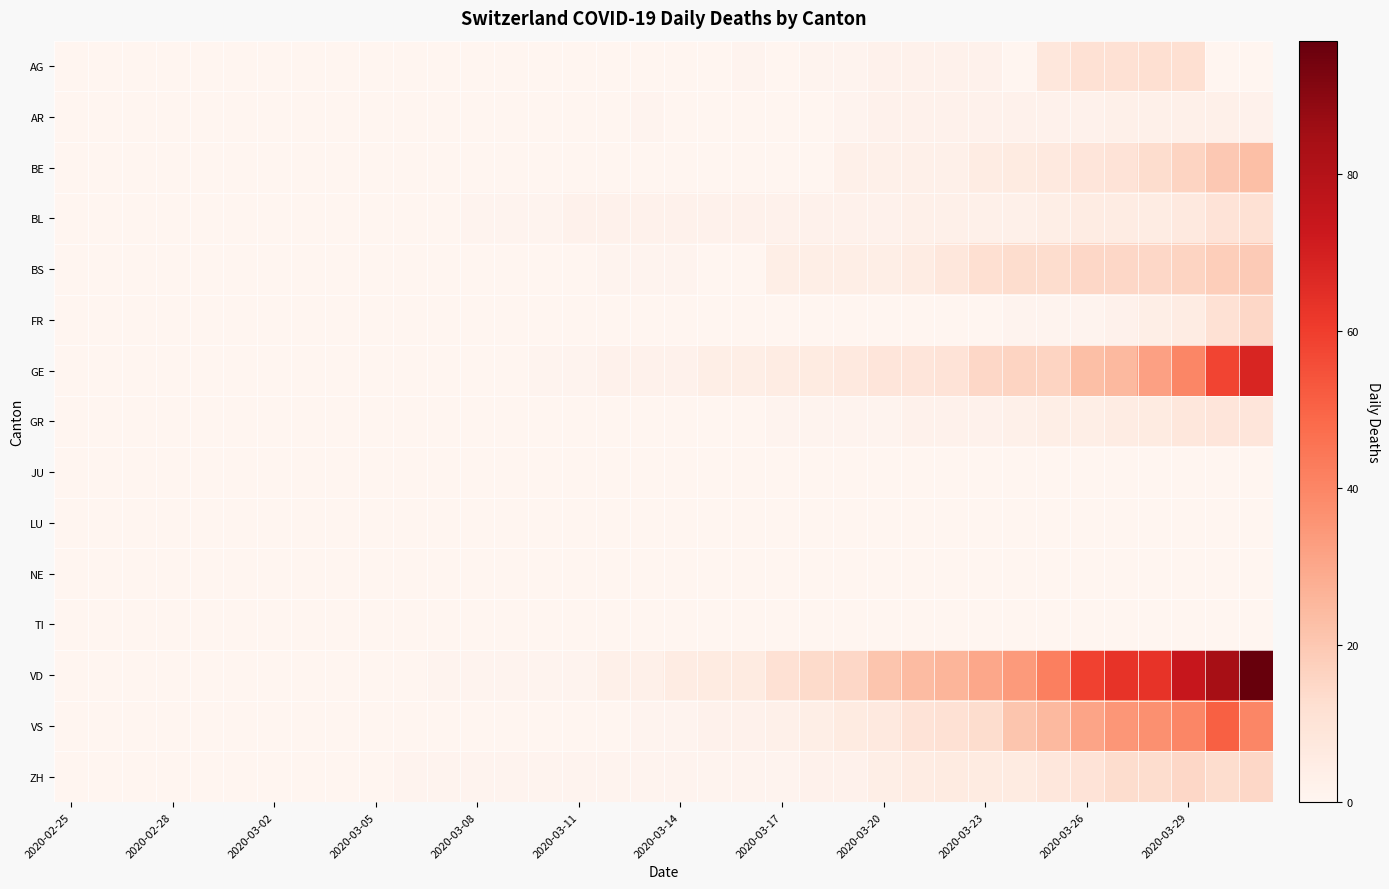

Reading left to right, extract all data points from this chart.

AG: 0	0	0	0	0	0	0	0	0	0	0	0	0	0	0	0	0	0	0	0	1	0	1	1	2	2	2	2	0	8	11	11	12	12	0	0
AR: 0	0	0	0	0	0	0	0	0	0	0	0	0	0	0	0	0	1	0	0	0	0	0	1	2	2	2	2	2	2	2	3	3	3	3	2
BE: 0	0	0	0	0	0	0	0	0	0	0	0	0	0	0	0	0	0	0	0	0	0	0	3	3	3	3	5	6	7	9	10	13	16	20	23
BL: 0	0	0	0	0	0	0	0	0	0	0	0	1	1	1	2	2	2	2	2	2	2	2	2	2	3	3	3	3	4	5	5	5	7	10	11
BS: 0	0	0	0	0	0	0	0	0	0	0	0	0	0	0	0	1	1	1	0	0	4	4	4	4	5	8	12	13	13	15	15	15	16	18	19
FR: 0	0	0	0	0	0	0	0	0	0	0	0	0	0	0	0	0	0	0	0	0	0	0	0	0	0	0	0	1	1	1	2	4	5	11	15
GE: 0	0	0	0	0	0	0	0	0	0	0	0	0	0	1	1	2	2	2	4	4	5	6	7	9	9	10	15	16	16	23	25	32	40	58	68
GR: 0	0	0	0	0	0	0	0	0	0	0	0	0	0	0	0	0	0	0	0	0	1	1	1	1	2	2	2	3	4	4	5	6	8	9	9
JU: 0	0	0	0	0	0	0	0	0	0	0	0	0	0	0	0	0	0	0	0	0	0	0	0	0	0	0	0	0	0	0	0	0	0	0	0
LU: 0	0	0	0	0	0	0	0	0	0	0	0	0	0	0	0	0	0	0	0	0	0	0	0	0	0	0	0	0	0	0	0	0	0	0	0
NE: 0	0	0	0	0	0	0	0	0	0	0	0	0	0	0	0	0	0	0	0	0	0	0	0	0	0	0	0	0	0	0	0	0	0	0	0
TI: 0	0	0	0	0	0	0	0	0	0	0	0	0	0	0	0	0	0	0	0	0	0	0	0	0	0	0	0	0	0	0	0	0	0	0	0
VD: 0	0	0	0	0	0	0	0	0	0	0	1	1	1	1	1	3	3	5	6	6	11	14	15	21	24	26	30	34	42	59	63	63	74	84	97
VS: 0	0	0	0	0	0	0	0	0	0	0	0	0	0	0	0	0	1	1	2	2	3	4	6	7	10	11	13	21	25	31	35	37	40	51	40
ZH: 0	0	0	0	0	0	0	0	0	0	1	1	1	1	1	1	1	1	1	1	1	1	2	2	4	5	6	6	6	8	10	13	13	15	13	15